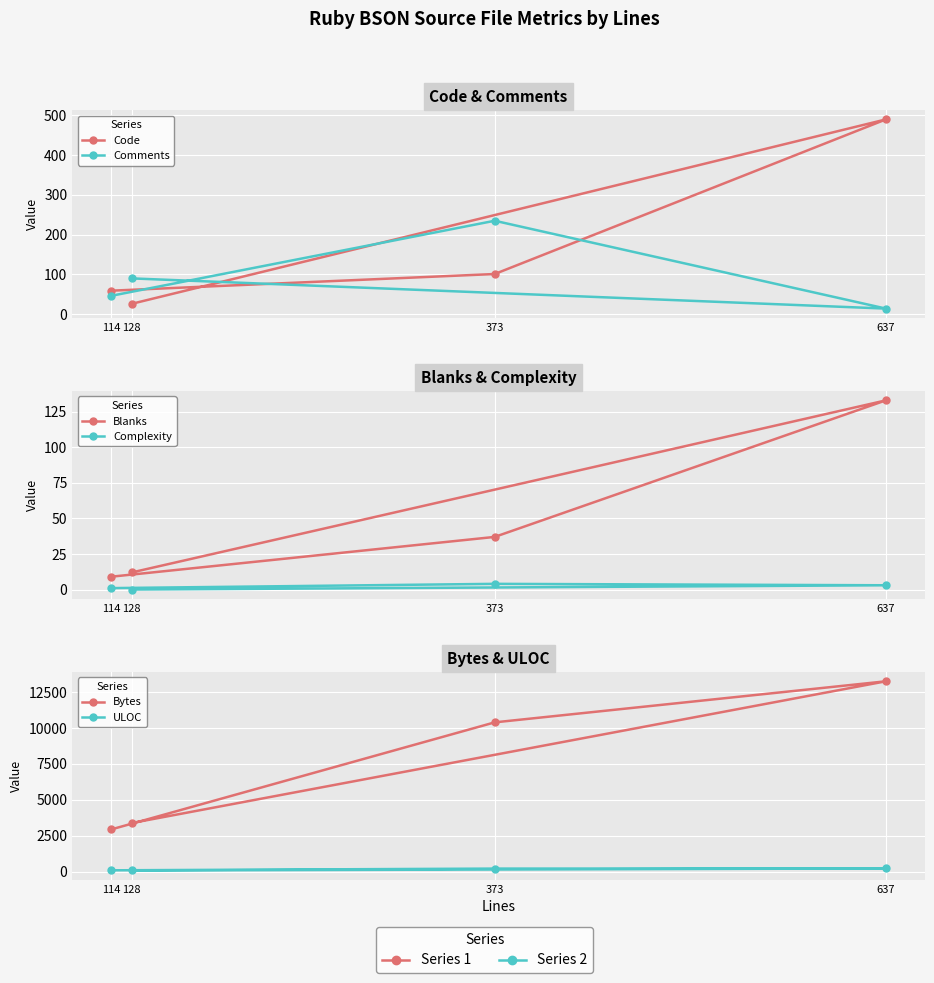

The value of Comments at 114 is 46. True or false?

True